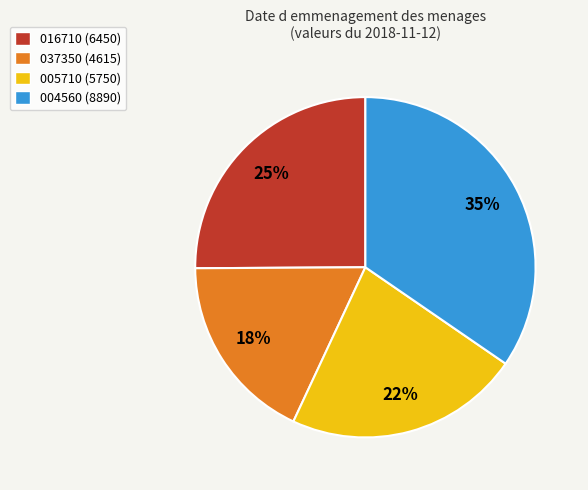

Is 016710 the majority of the pie?

No